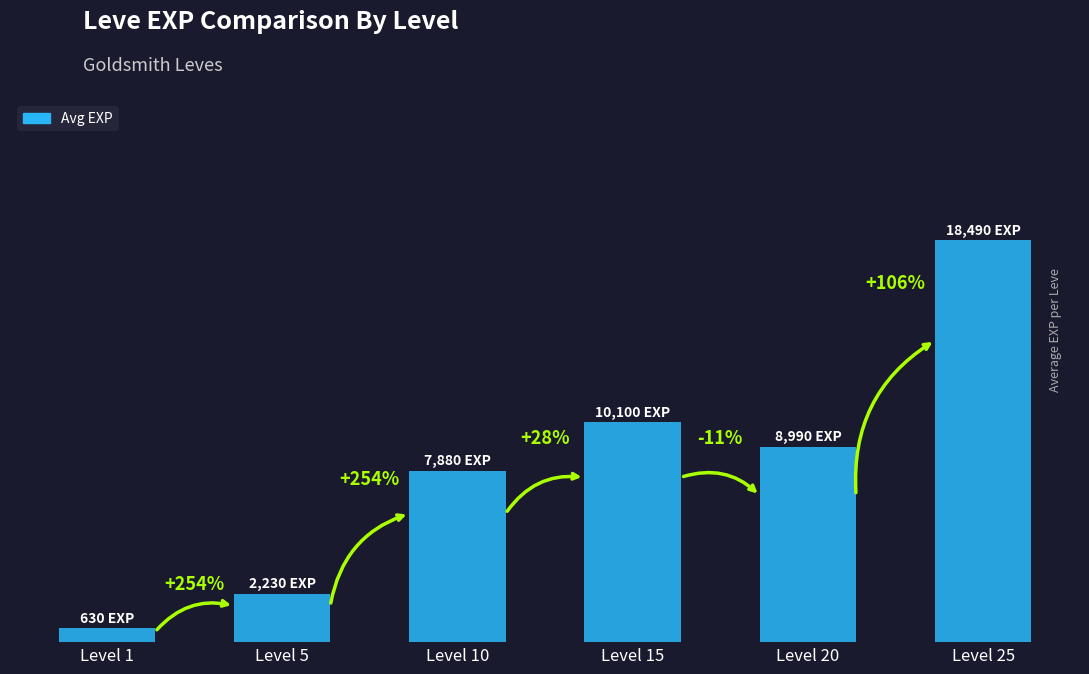

Are the bars horizontal?

No